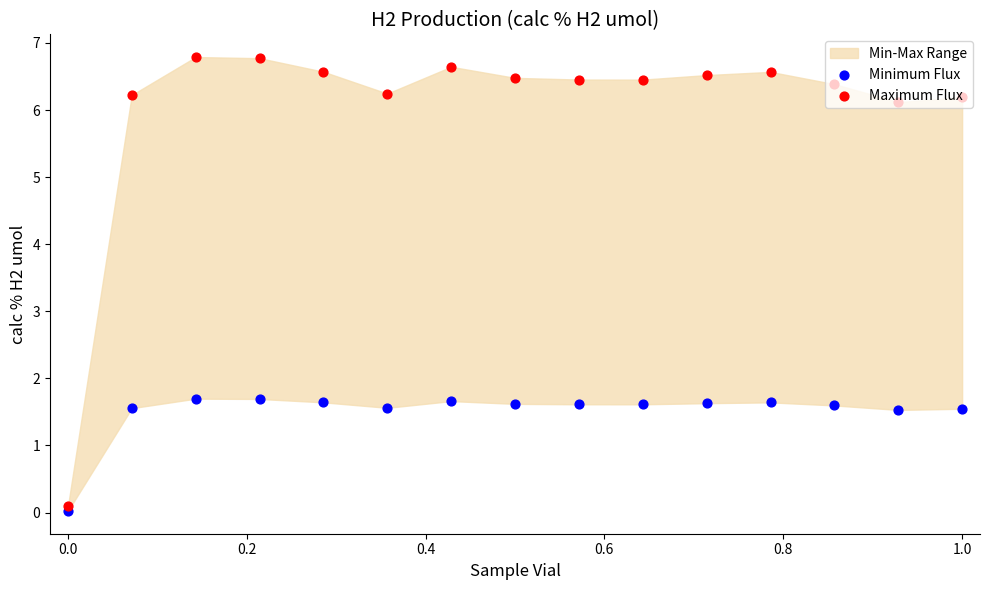

Which series contains the lowest Y value?

Minimum Flux